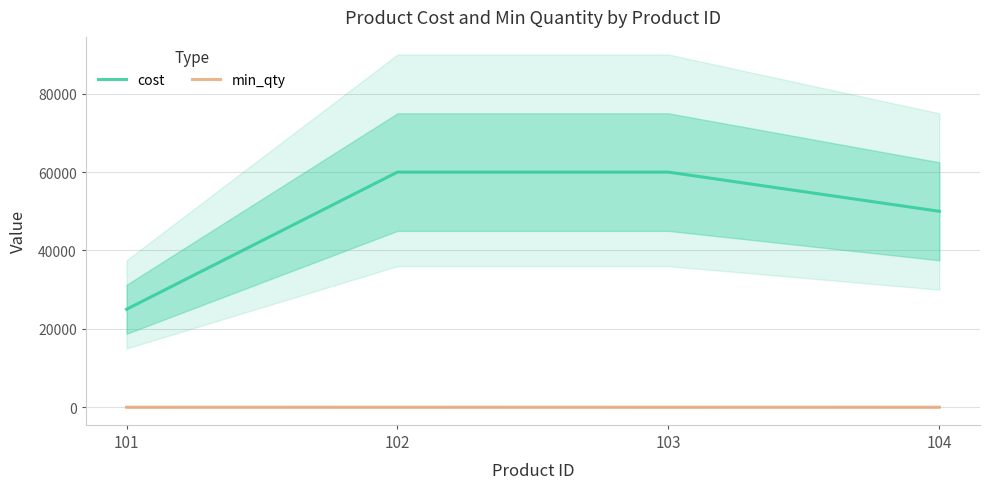

What are all the series names shown in the legend?

cost, min_qty